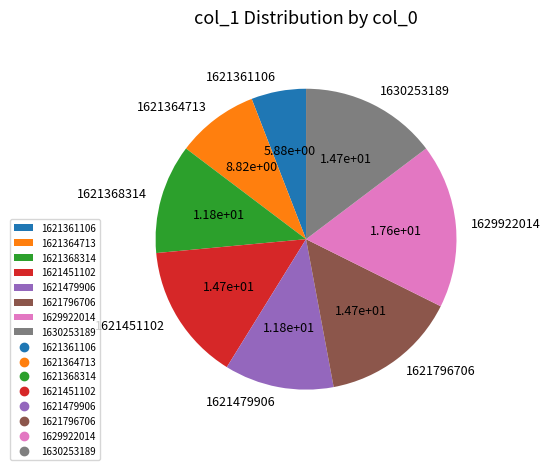

Is 1621368314 the majority of the pie?

No